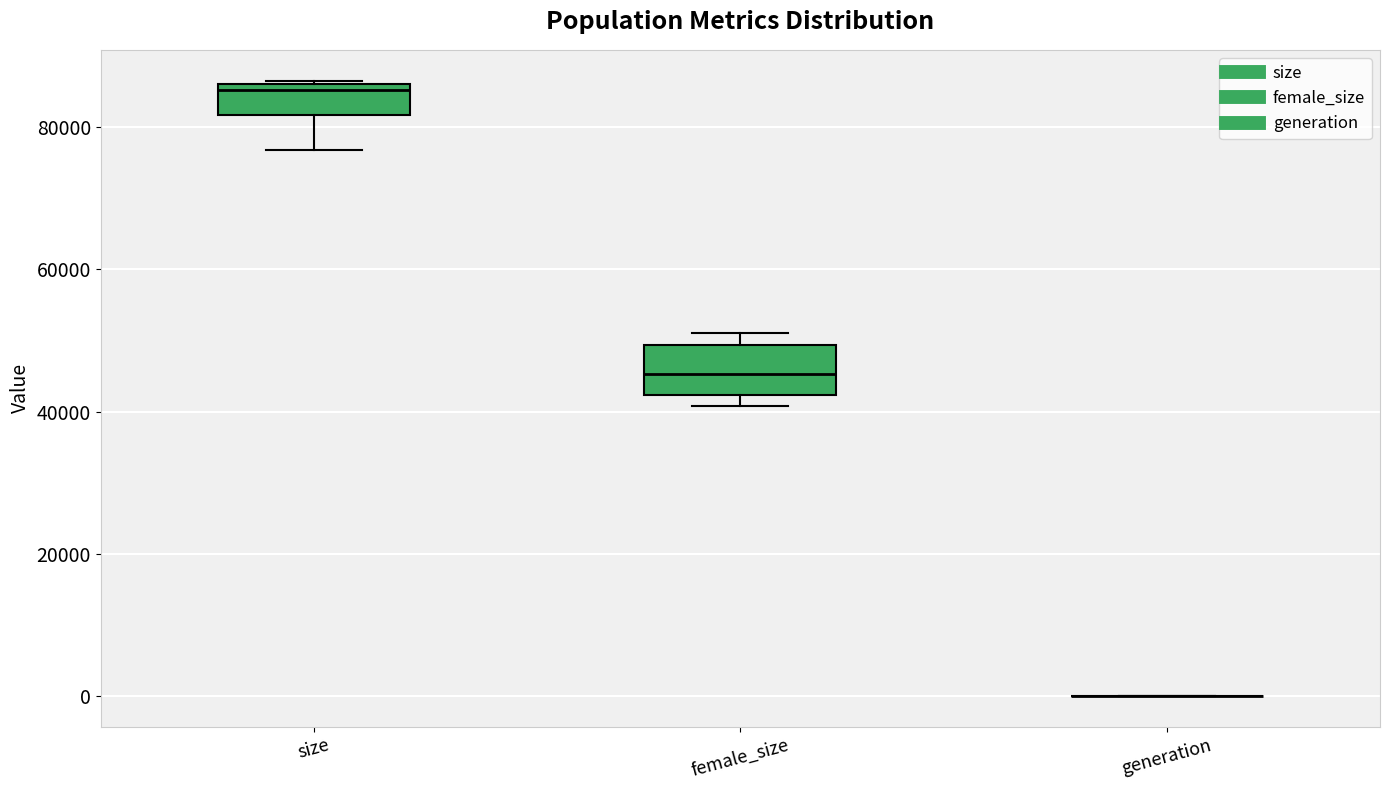

Reading left to right, read every box against the y-axis: the position of its median line, the range the box covers, and the ends of its whiskers. The values are not printed on the chart, so give them approximately, as read against the axis.

size: median 86000 (just below the box's upper edge), box 82000 to 86000, whiskers 76000 to 86000
female_size: median 46000, box 42000 to 50000, whiskers 40000 to 52000
generation: box collapsed to a line at 0, whiskers 0 to 0